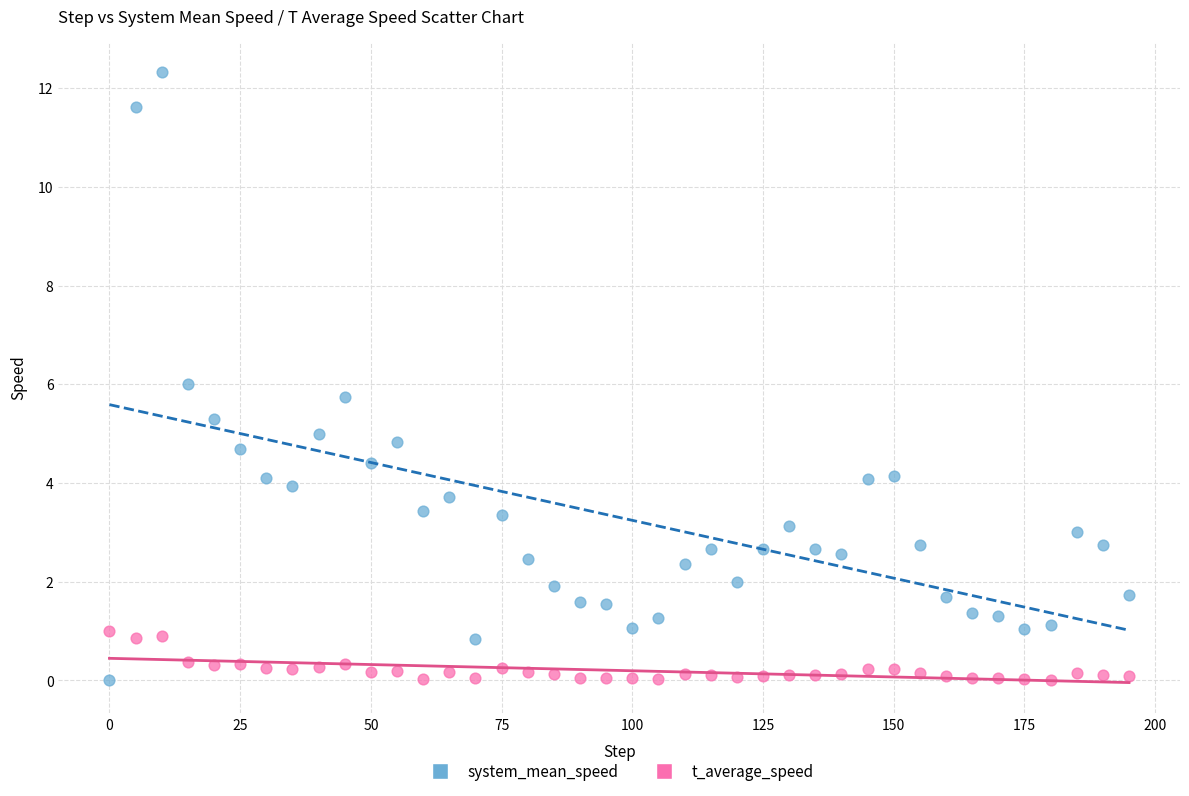

What is the X range (max minus min) for the scatter plot?

195.0